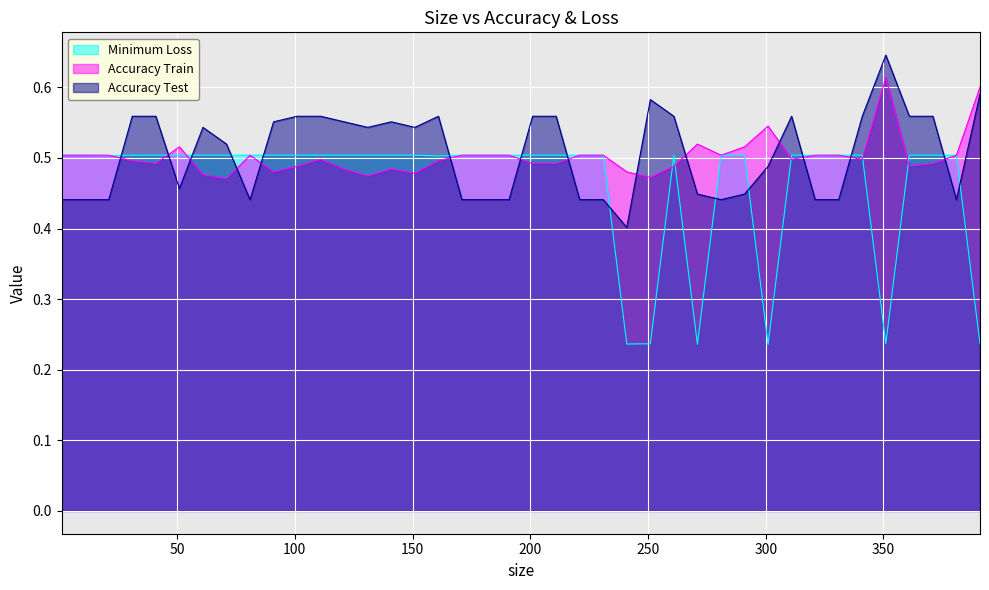

Which series ends up on top after the final intersection of Minimum Loss and Accuracy Test?

Accuracy Test